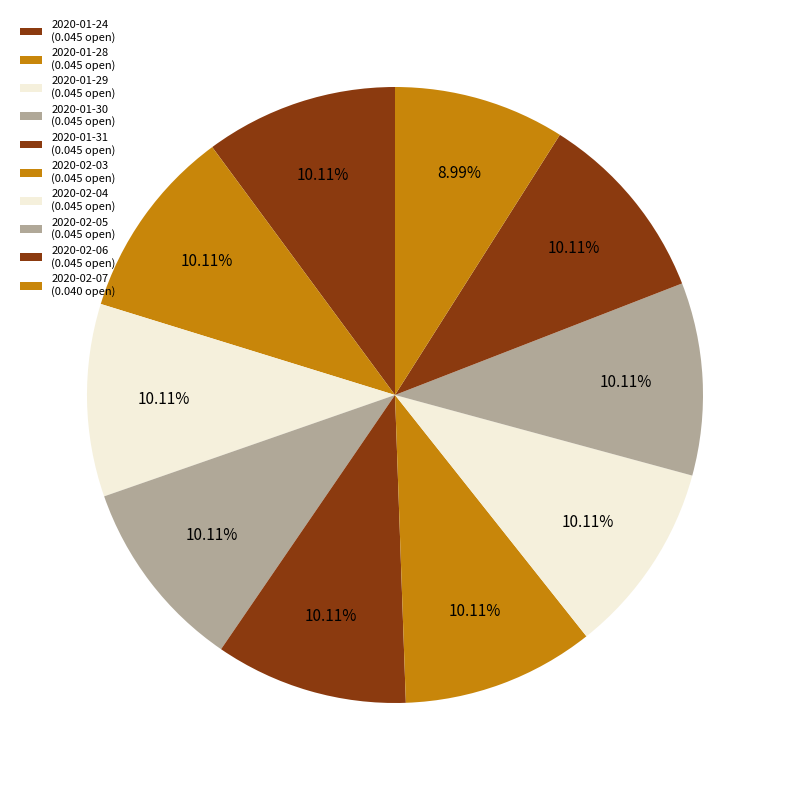

What percentage is the 2020-02-03 slice, to the nearest percent?

10%